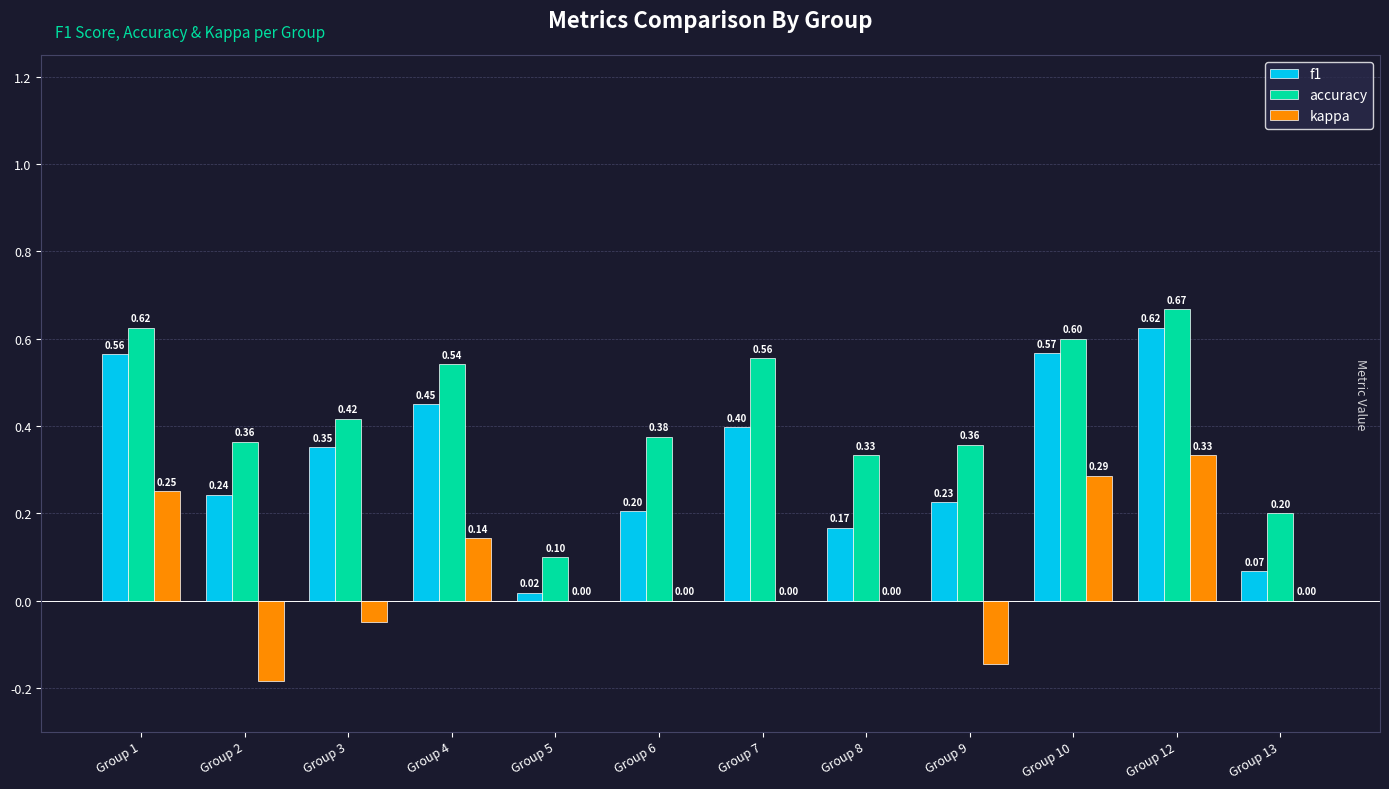

How many groups of bars are there?

12